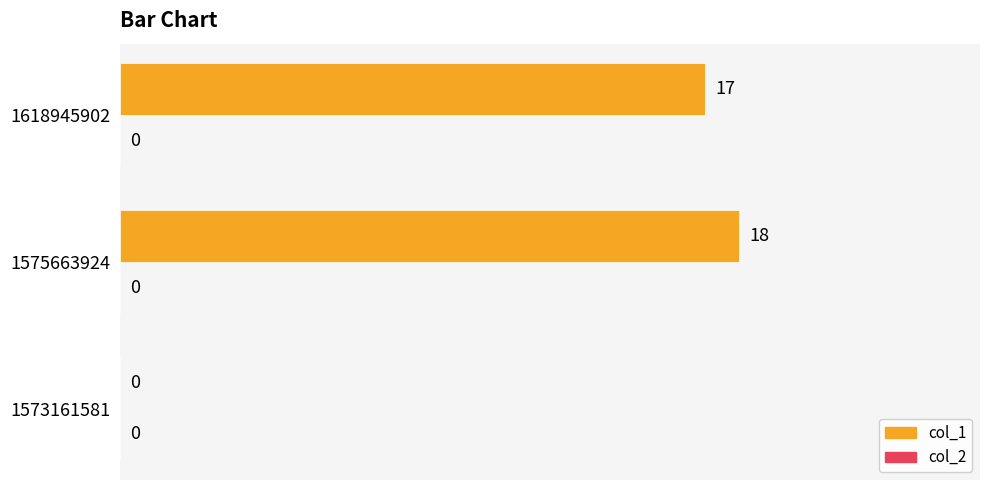

How many data points does each series have?

3